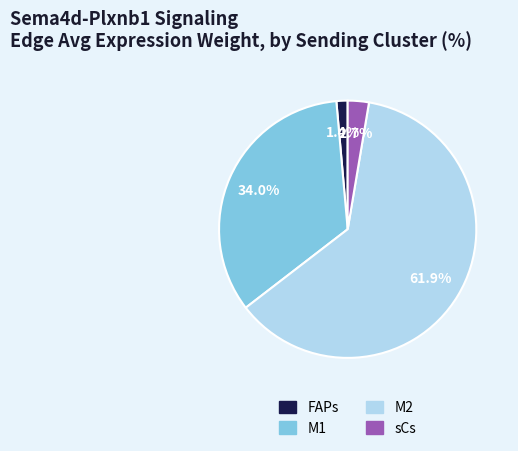

What portion of the pie excludes M2?

38.1%